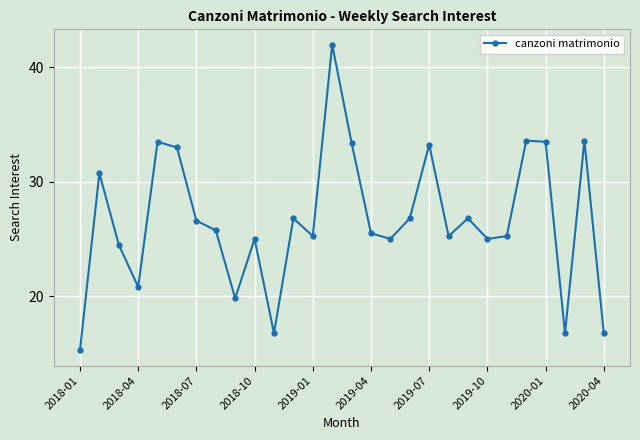

True or false: the data has more than 1 interior local peaks.

True